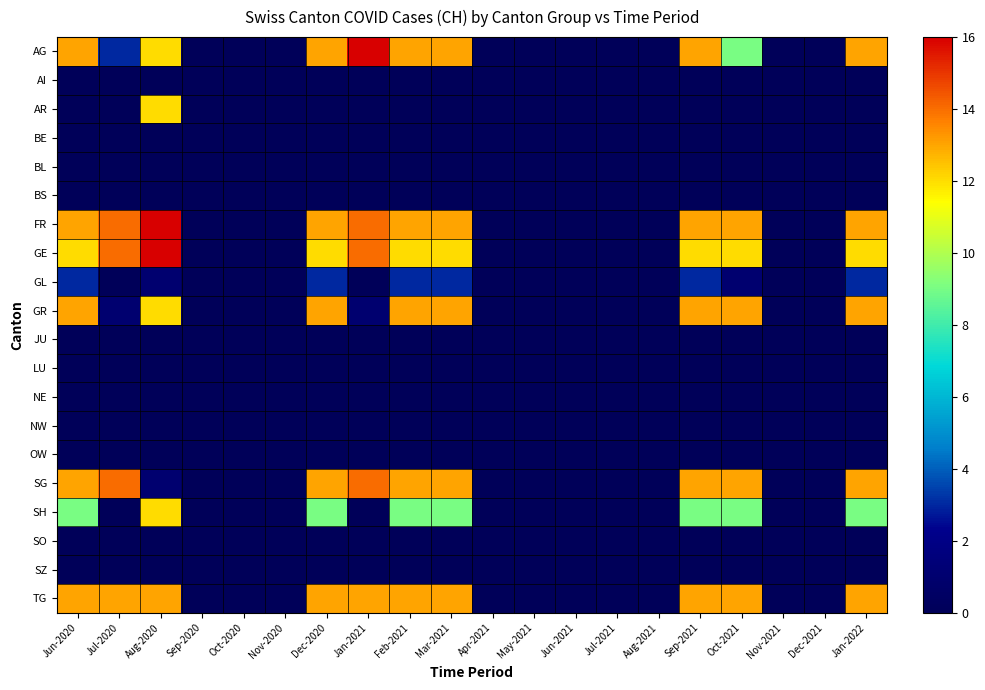

Reading left to right, transcribe all the data shown in this chart.

AG: Jun-2020=13	Jul-2020=3	Aug-2020=12	Sep-2020=0	Oct-2020=0	Nov-2020=0	Dec-2020=13	Jan-2021=16	Feb-2021=13	Mar-2021=13	Apr-2021=0	May-2021=0	Jun-2021=0	Jul-2021=0	Aug-2021=0	Sep-2021=13	Oct-2021=9	Nov-2021=0	Dec-2021=0	Jan-2022=13
AI: Jun-2020=0	Jul-2020=0	Aug-2020=0	Sep-2020=0	Oct-2020=0	Nov-2020=0	Dec-2020=0	Jan-2021=0	Feb-2021=0	Mar-2021=0	Apr-2021=0	May-2021=0	Jun-2021=0	Jul-2021=0	Aug-2021=0	Sep-2021=0	Oct-2021=0	Nov-2021=0	Dec-2021=0	Jan-2022=0
AR: Jun-2020=0	Jul-2020=0	Aug-2020=12	Sep-2020=0	Oct-2020=0	Nov-2020=0	Dec-2020=0	Jan-2021=0	Feb-2021=0	Mar-2021=0	Apr-2021=0	May-2021=0	Jun-2021=0	Jul-2021=0	Aug-2021=0	Sep-2021=0	Oct-2021=0	Nov-2021=0	Dec-2021=0	Jan-2022=0
BE: Jun-2020=0	Jul-2020=0	Aug-2020=0	Sep-2020=0	Oct-2020=0	Nov-2020=0	Dec-2020=0	Jan-2021=0	Feb-2021=0	Mar-2021=0	Apr-2021=0	May-2021=0	Jun-2021=0	Jul-2021=0	Aug-2021=0	Sep-2021=0	Oct-2021=0	Nov-2021=0	Dec-2021=0	Jan-2022=0
BL: Jun-2020=0	Jul-2020=0	Aug-2020=0	Sep-2020=0	Oct-2020=0	Nov-2020=0	Dec-2020=0	Jan-2021=0	Feb-2021=0	Mar-2021=0	Apr-2021=0	May-2021=0	Jun-2021=0	Jul-2021=0	Aug-2021=0	Sep-2021=0	Oct-2021=0	Nov-2021=0	Dec-2021=0	Jan-2022=0
BS: Jun-2020=0	Jul-2020=0	Aug-2020=0	Sep-2020=0	Oct-2020=0	Nov-2020=0	Dec-2020=0	Jan-2021=0	Feb-2021=0	Mar-2021=0	Apr-2021=0	May-2021=0	Jun-2021=0	Jul-2021=0	Aug-2021=0	Sep-2021=0	Oct-2021=0	Nov-2021=0	Dec-2021=0	Jan-2022=0
FR: Jun-2020=13	Jul-2020=14	Aug-2020=16	Sep-2020=0	Oct-2020=0	Nov-2020=0	Dec-2020=13	Jan-2021=14	Feb-2021=13	Mar-2021=13	Apr-2021=0	May-2021=0	Jun-2021=0	Jul-2021=0	Aug-2021=0	Sep-2021=13	Oct-2021=13	Nov-2021=0	Dec-2021=0	Jan-2022=13
GE: Jun-2020=12	Jul-2020=14	Aug-2020=16	Sep-2020=0	Oct-2020=0	Nov-2020=0	Dec-2020=12	Jan-2021=14	Feb-2021=12	Mar-2021=12	Apr-2021=0	May-2021=0	Jun-2021=0	Jul-2021=0	Aug-2021=0	Sep-2021=12	Oct-2021=12	Nov-2021=0	Dec-2021=0	Jan-2022=12
GL: Jun-2020=3	Jul-2020=0	Aug-2020=1	Sep-2020=0	Oct-2020=0	Nov-2020=0	Dec-2020=3	Jan-2021=0	Feb-2021=3	Mar-2021=3	Apr-2021=0	May-2021=0	Jun-2021=0	Jul-2021=0	Aug-2021=0	Sep-2021=3	Oct-2021=1	Nov-2021=0	Dec-2021=0	Jan-2022=3
GR: Jun-2020=13	Jul-2020=1	Aug-2020=12	Sep-2020=0	Oct-2020=0	Nov-2020=0	Dec-2020=13	Jan-2021=1	Feb-2021=13	Mar-2021=13	Apr-2021=0	May-2021=0	Jun-2021=0	Jul-2021=0	Aug-2021=0	Sep-2021=13	Oct-2021=13	Nov-2021=0	Dec-2021=0	Jan-2022=13
JU: Jun-2020=0	Jul-2020=0	Aug-2020=0	Sep-2020=0	Oct-2020=0	Nov-2020=0	Dec-2020=0	Jan-2021=0	Feb-2021=0	Mar-2021=0	Apr-2021=0	May-2021=0	Jun-2021=0	Jul-2021=0	Aug-2021=0	Sep-2021=0	Oct-2021=0	Nov-2021=0	Dec-2021=0	Jan-2022=0
LU: Jun-2020=0	Jul-2020=0	Aug-2020=0	Sep-2020=0	Oct-2020=0	Nov-2020=0	Dec-2020=0	Jan-2021=0	Feb-2021=0	Mar-2021=0	Apr-2021=0	May-2021=0	Jun-2021=0	Jul-2021=0	Aug-2021=0	Sep-2021=0	Oct-2021=0	Nov-2021=0	Dec-2021=0	Jan-2022=0
NE: Jun-2020=0	Jul-2020=0	Aug-2020=0	Sep-2020=0	Oct-2020=0	Nov-2020=0	Dec-2020=0	Jan-2021=0	Feb-2021=0	Mar-2021=0	Apr-2021=0	May-2021=0	Jun-2021=0	Jul-2021=0	Aug-2021=0	Sep-2021=0	Oct-2021=0	Nov-2021=0	Dec-2021=0	Jan-2022=0
NW: Jun-2020=0	Jul-2020=0	Aug-2020=0	Sep-2020=0	Oct-2020=0	Nov-2020=0	Dec-2020=0	Jan-2021=0	Feb-2021=0	Mar-2021=0	Apr-2021=0	May-2021=0	Jun-2021=0	Jul-2021=0	Aug-2021=0	Sep-2021=0	Oct-2021=0	Nov-2021=0	Dec-2021=0	Jan-2022=0
OW: Jun-2020=0	Jul-2020=0	Aug-2020=0	Sep-2020=0	Oct-2020=0	Nov-2020=0	Dec-2020=0	Jan-2021=0	Feb-2021=0	Mar-2021=0	Apr-2021=0	May-2021=0	Jun-2021=0	Jul-2021=0	Aug-2021=0	Sep-2021=0	Oct-2021=0	Nov-2021=0	Dec-2021=0	Jan-2022=0
SG: Jun-2020=13	Jul-2020=14	Aug-2020=1	Sep-2020=0	Oct-2020=0	Nov-2020=0	Dec-2020=13	Jan-2021=14	Feb-2021=13	Mar-2021=13	Apr-2021=0	May-2021=0	Jun-2021=0	Jul-2021=0	Aug-2021=0	Sep-2021=13	Oct-2021=13	Nov-2021=0	Dec-2021=0	Jan-2022=13
SH: Jun-2020=9	Jul-2020=0	Aug-2020=12	Sep-2020=0	Oct-2020=0	Nov-2020=0	Dec-2020=9	Jan-2021=0	Feb-2021=9	Mar-2021=9	Apr-2021=0	May-2021=0	Jun-2021=0	Jul-2021=0	Aug-2021=0	Sep-2021=9	Oct-2021=9	Nov-2021=0	Dec-2021=0	Jan-2022=9
SO: Jun-2020=0	Jul-2020=0	Aug-2020=0	Sep-2020=0	Oct-2020=0	Nov-2020=0	Dec-2020=0	Jan-2021=0	Feb-2021=0	Mar-2021=0	Apr-2021=0	May-2021=0	Jun-2021=0	Jul-2021=0	Aug-2021=0	Sep-2021=0	Oct-2021=0	Nov-2021=0	Dec-2021=0	Jan-2022=0
SZ: Jun-2020=0	Jul-2020=0	Aug-2020=0	Sep-2020=0	Oct-2020=0	Nov-2020=0	Dec-2020=0	Jan-2021=0	Feb-2021=0	Mar-2021=0	Apr-2021=0	May-2021=0	Jun-2021=0	Jul-2021=0	Aug-2021=0	Sep-2021=0	Oct-2021=0	Nov-2021=0	Dec-2021=0	Jan-2022=0
TG: Jun-2020=13	Jul-2020=13	Aug-2020=13	Sep-2020=0	Oct-2020=0	Nov-2020=0	Dec-2020=13	Jan-2021=13	Feb-2021=13	Mar-2021=13	Apr-2021=0	May-2021=0	Jun-2021=0	Jul-2021=0	Aug-2021=0	Sep-2021=13	Oct-2021=13	Nov-2021=0	Dec-2021=0	Jan-2022=13